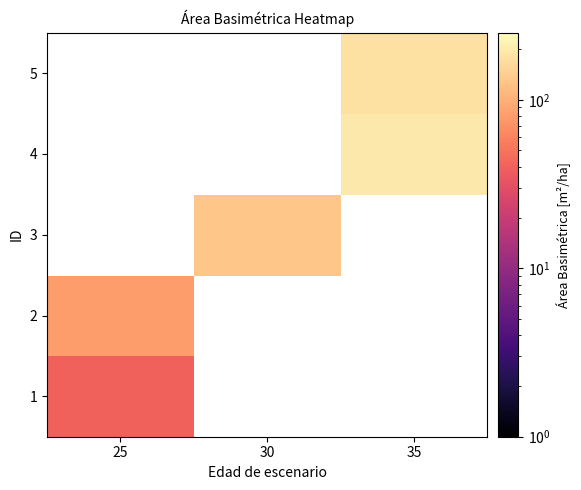

Is the value of 2 at 30 greater than the value of 4 at 25?

No